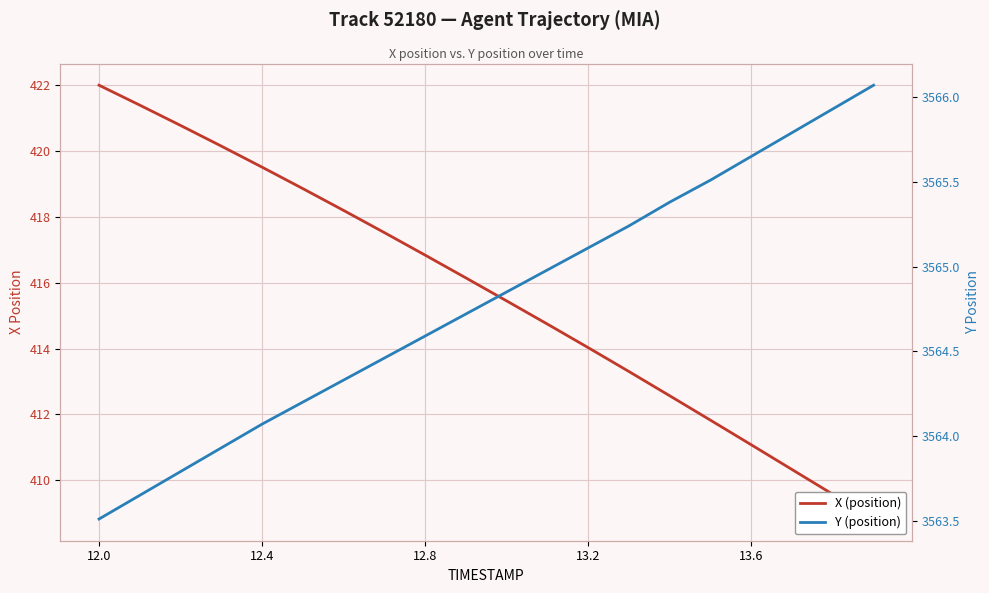

Which series has the largest total across all categories?

Y (position)